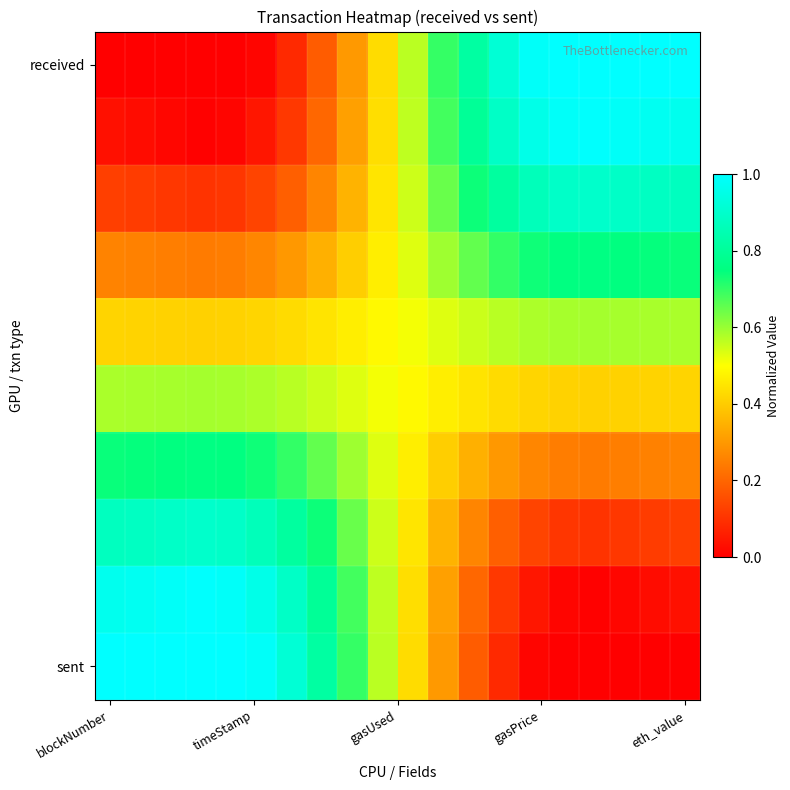

At which category is the sum across all series the highest?

7